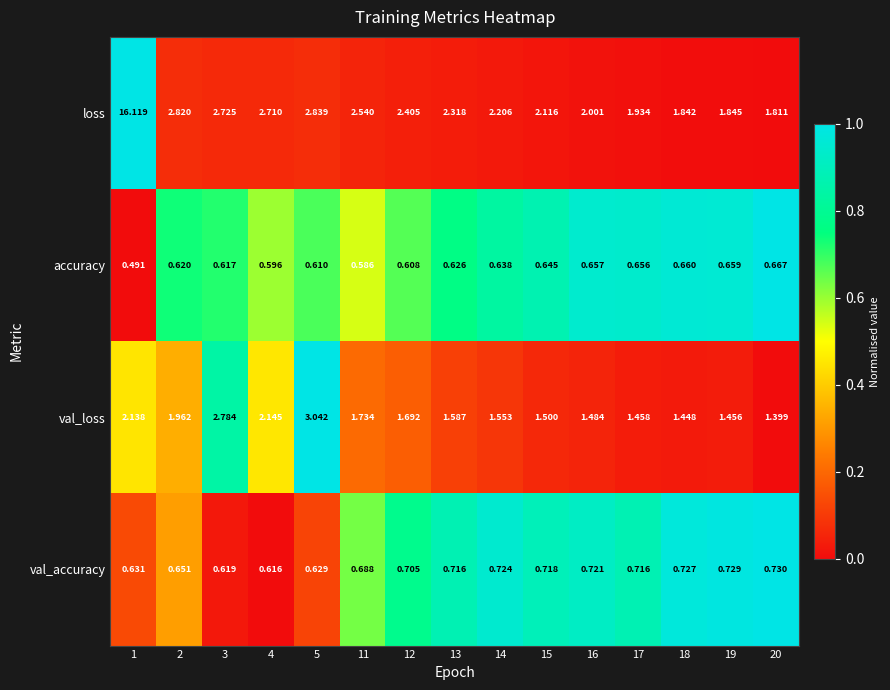

At which category is the sum across all series the highest?

1